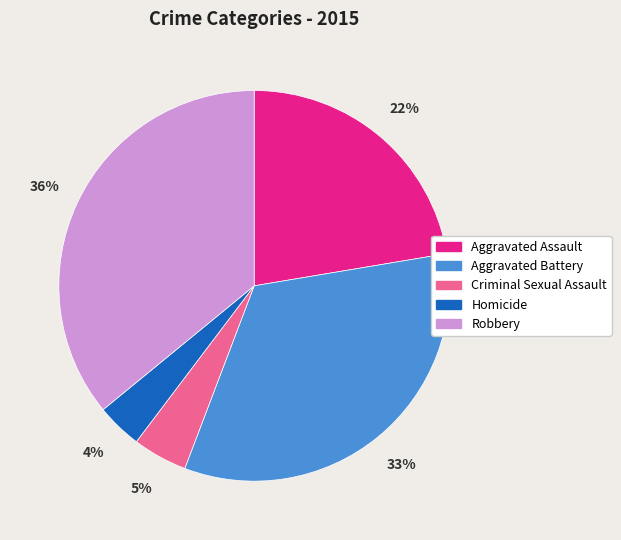

How many segments does this pie chart have?

5